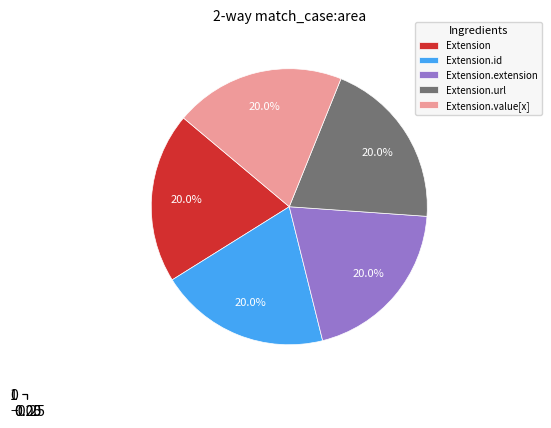

Which slice is the smallest?

Extension